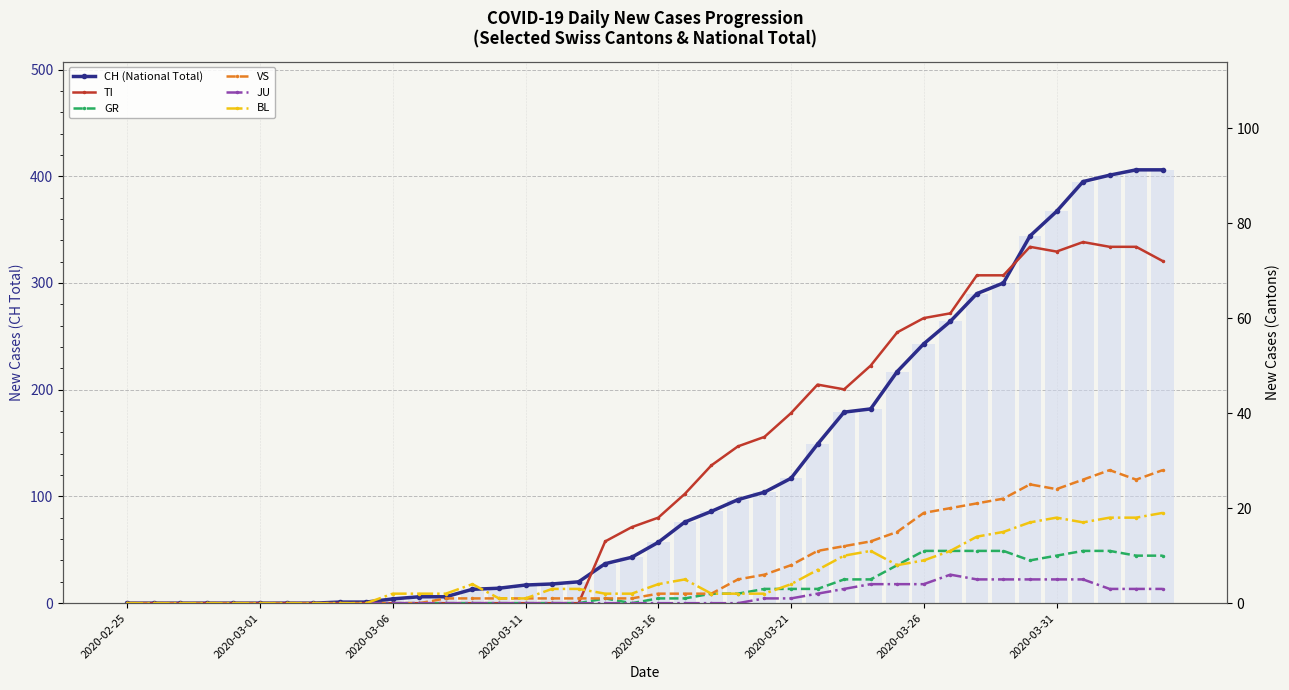

Which series has the largest total across all categories?

CH (National Total)